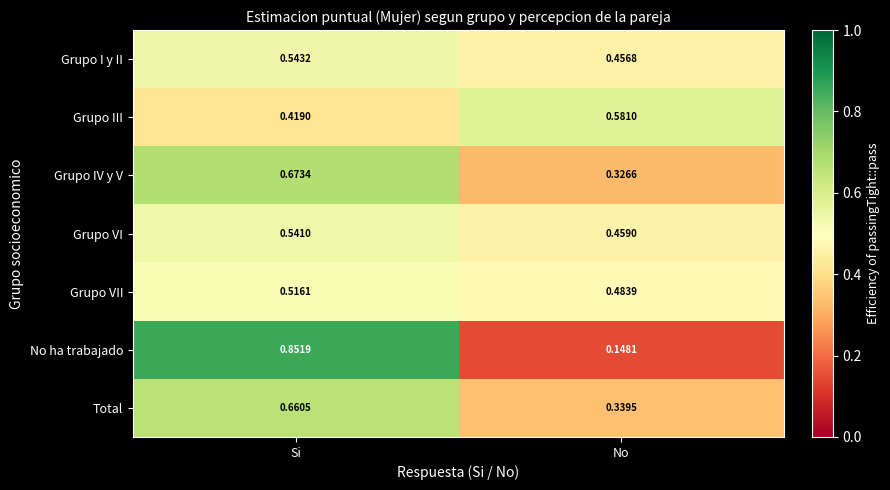

Which label corresponds to the largest value in the chart?

Si